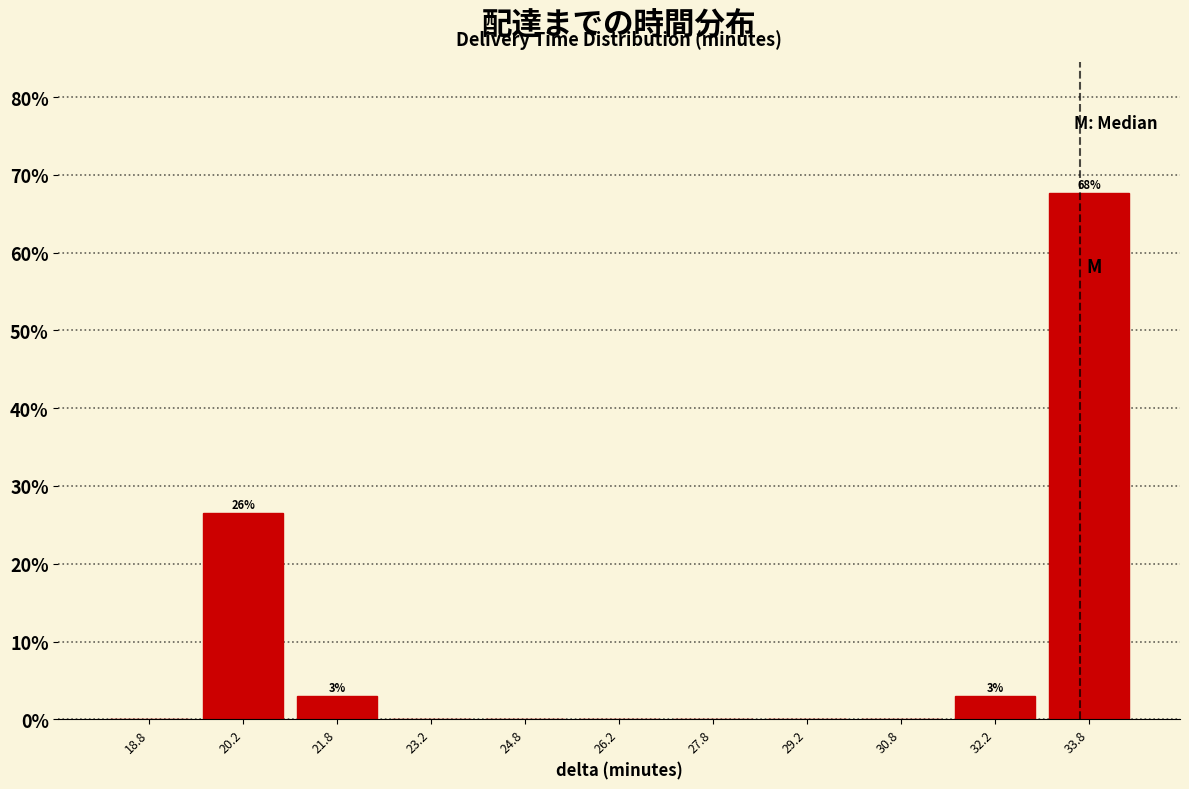

Which range on the x-axis has the tallest bar?

33.0 to 34.5